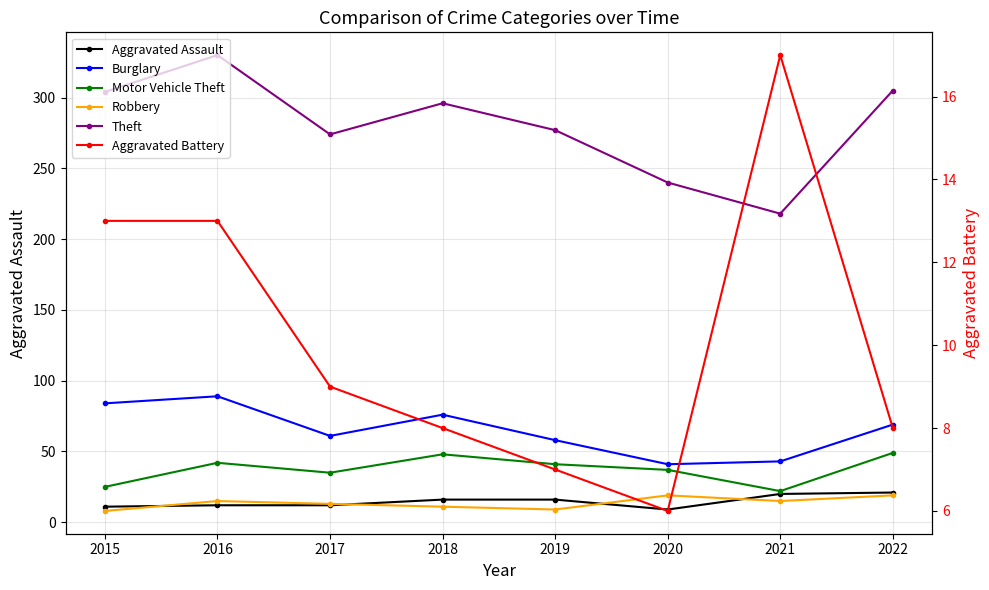

At which category is the sum across all series the highest?

2016